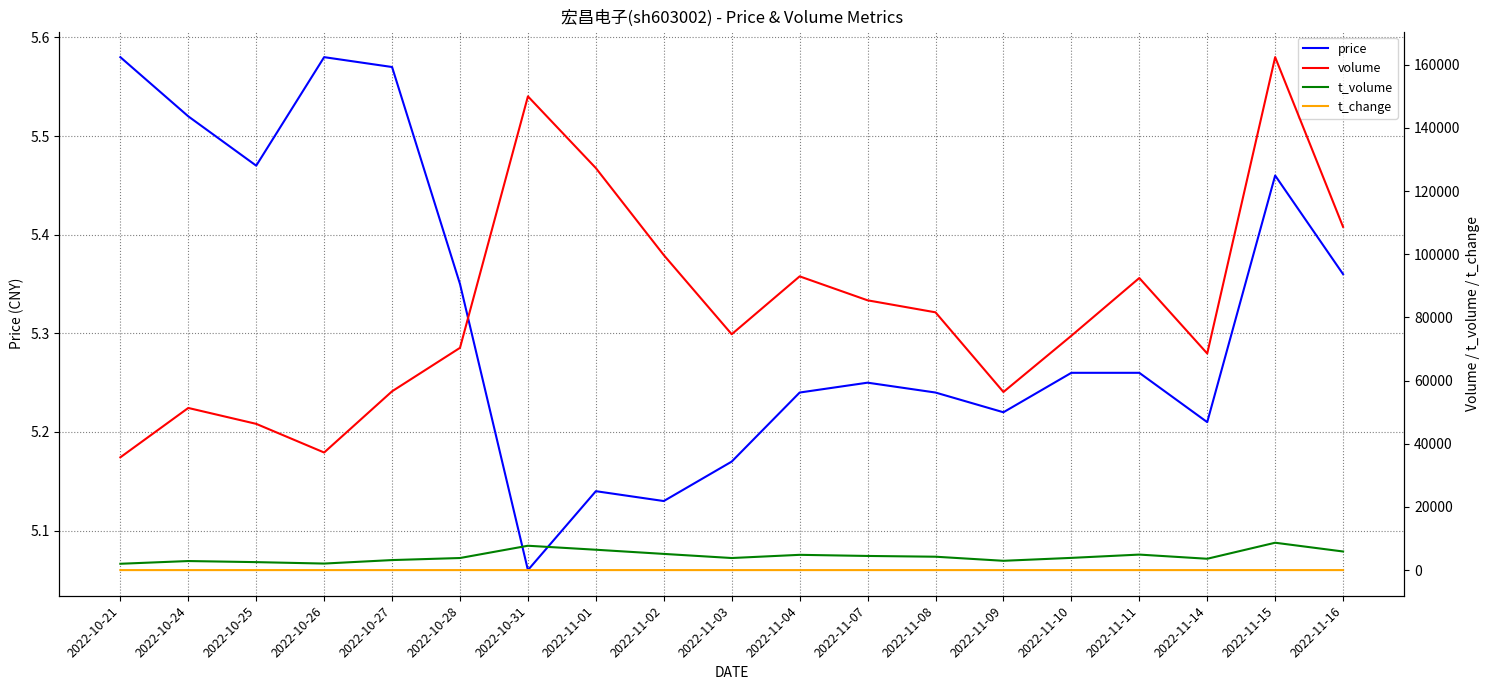

What are all the series names shown in the legend?

price, volume, t_volume, t_change